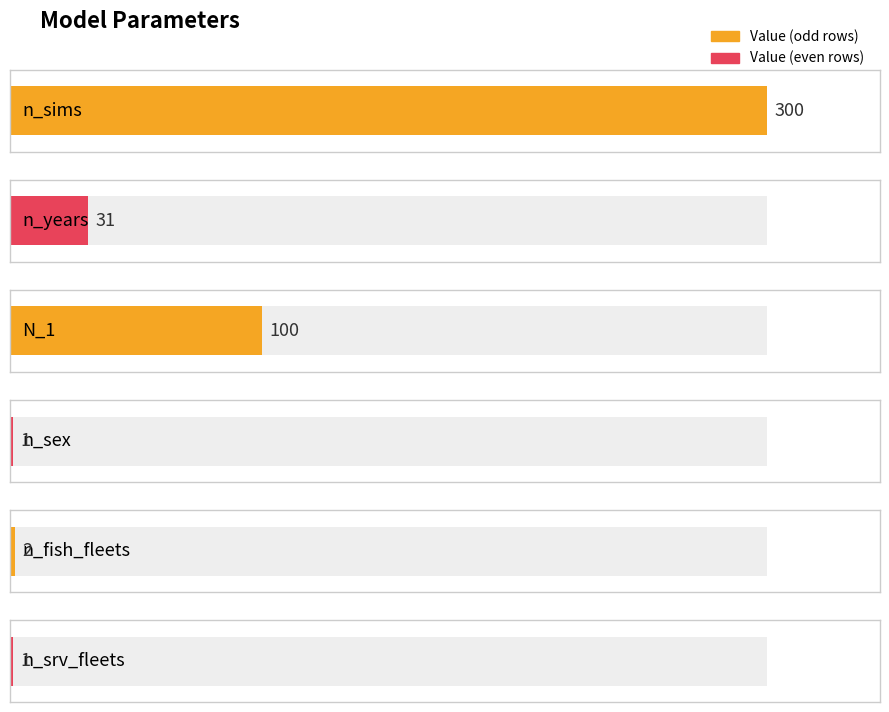

True or false: the data shows 1 at n_sex.

False